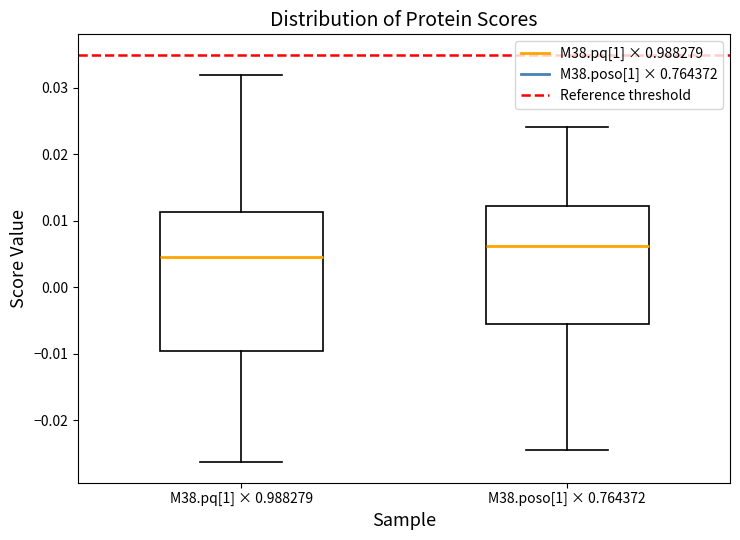

Reading left to right, transcribe this box plot: for each box, give where its median line is, the range the box spans, and where its two whiskers end, as read against the y-axis. The values are not printed on the chart, so give them approximately, as read against the axis.

M38.pq[1] × 0.988279: median 0.005, box -0.010 to 0.011, whiskers -0.026 to 0.032
M38.poso[1] × 0.764372: median 0.006, box -0.006 to 0.012, whiskers -0.025 to 0.024